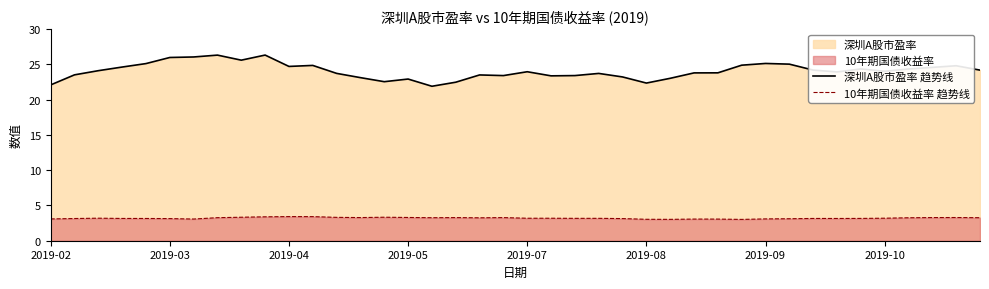

True or false: 10年期国债收益率 趋势线 has a value of 3.2 at 2019-07.

True